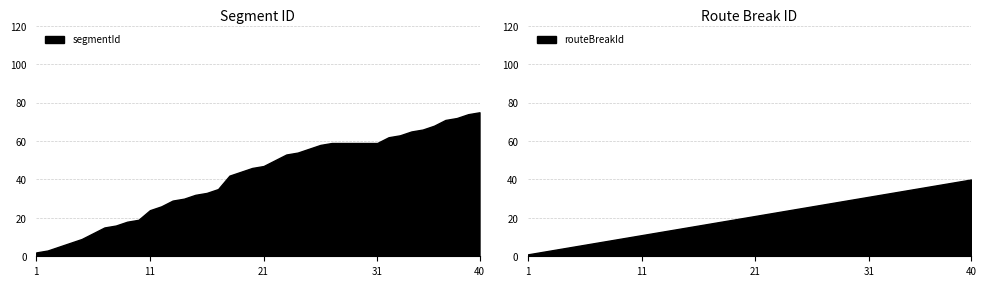

Rank the categories by segmentId value from lowest to highest.

1, 2, 3, 4, 5, 6, 7, 8, 9, 10, 11, 12, 13, 14, 15, 16, 17, 18, 19, 20, 21, 22, 23, 24, 25, 26, 27, 28, 29, 30, 31, 32, 33, 34, 35, 36, 37, 38, 39, 40